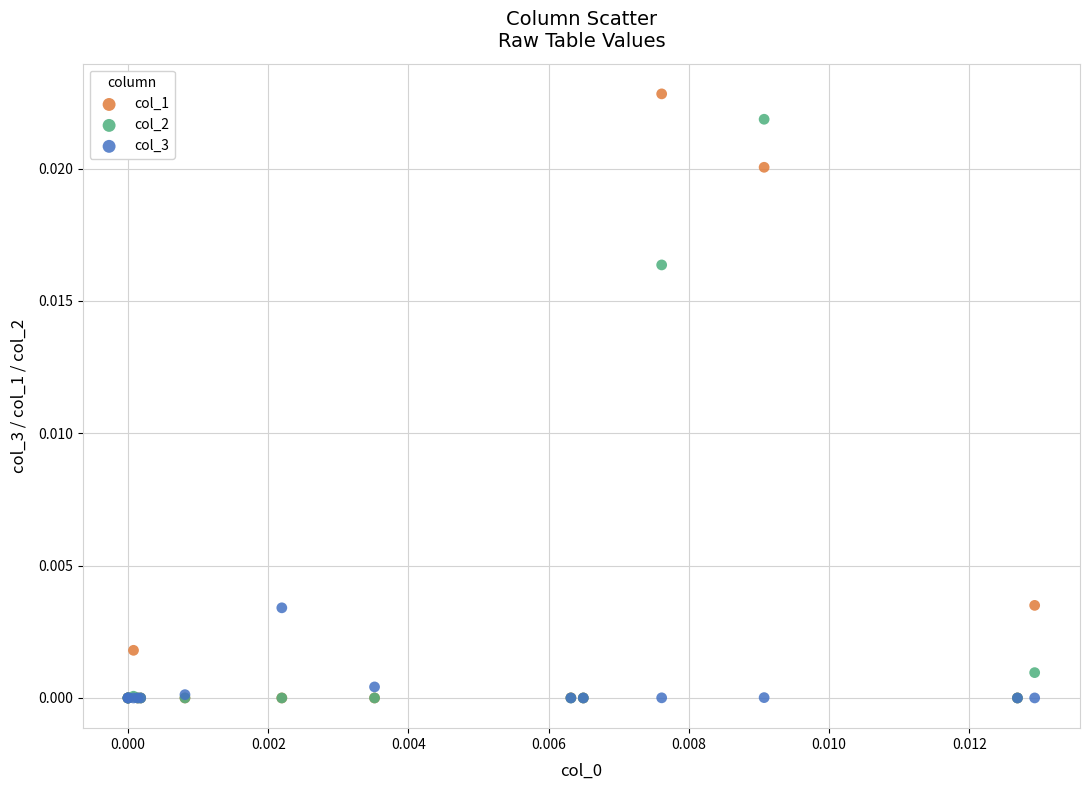

Which series contains the highest Y value?

col_1